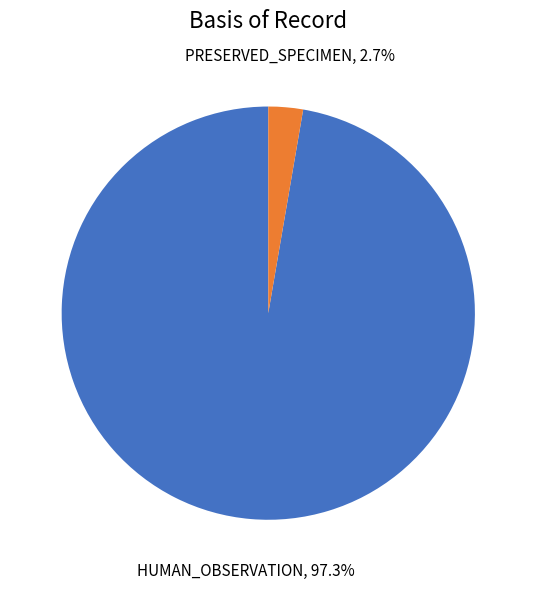

Is there any slice that represents more than half of the pie?

Yes